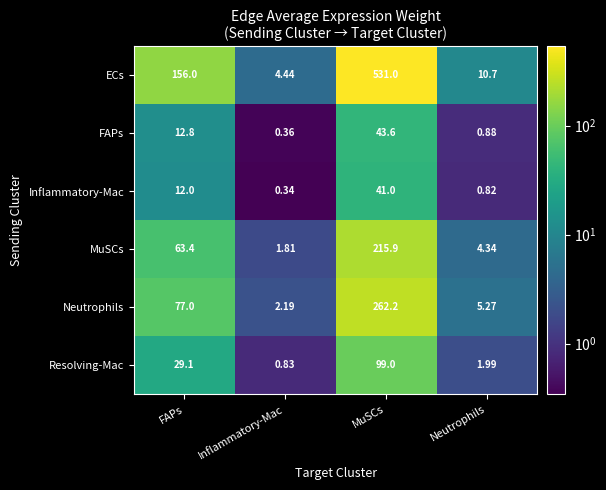

List the labels in order of FAPs value, largest first.

MuSCs, FAPs, Neutrophils, Inflammatory-Mac